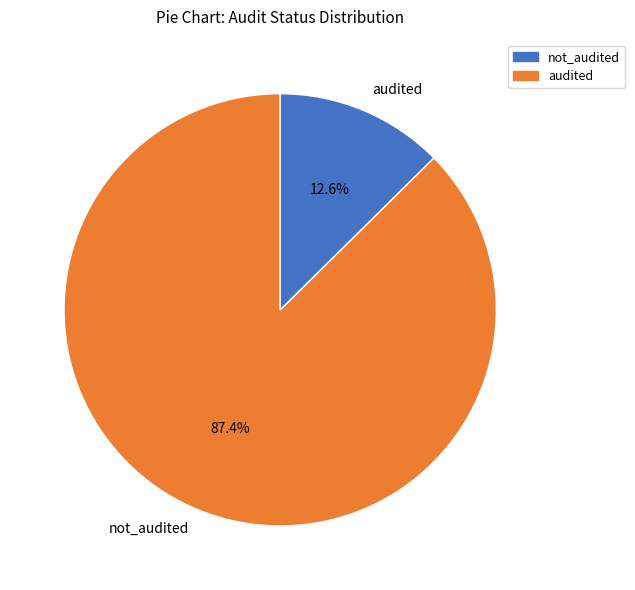

How many segments does this pie chart have?

2